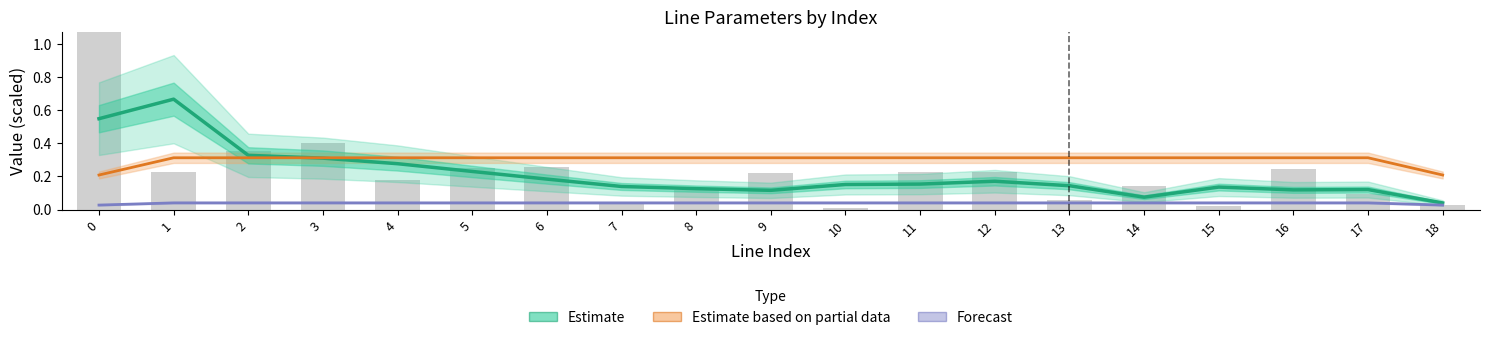

What is the sum of all Estimate based on partial data values?

5.7